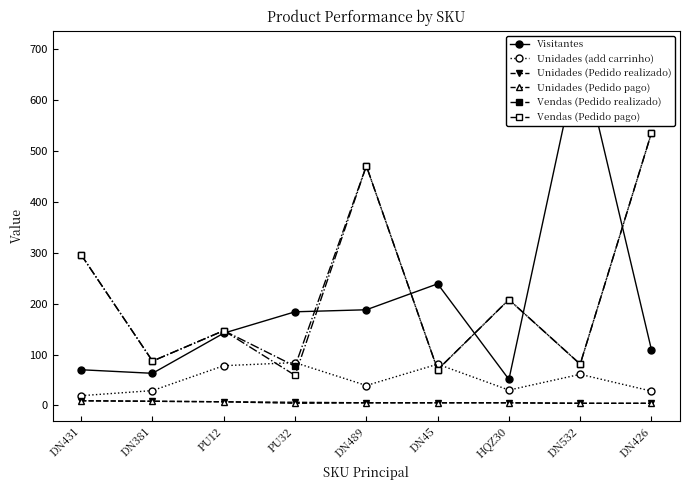

What is the difference between the Visitantes values at DN426 and HQZ30?

58